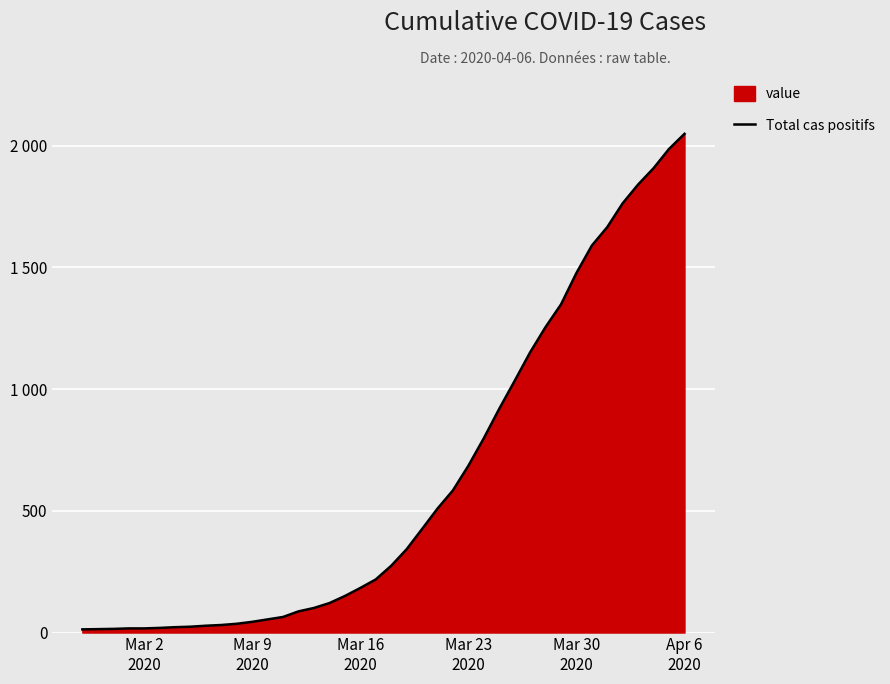

What is the maximum value shown in the chart?

2049